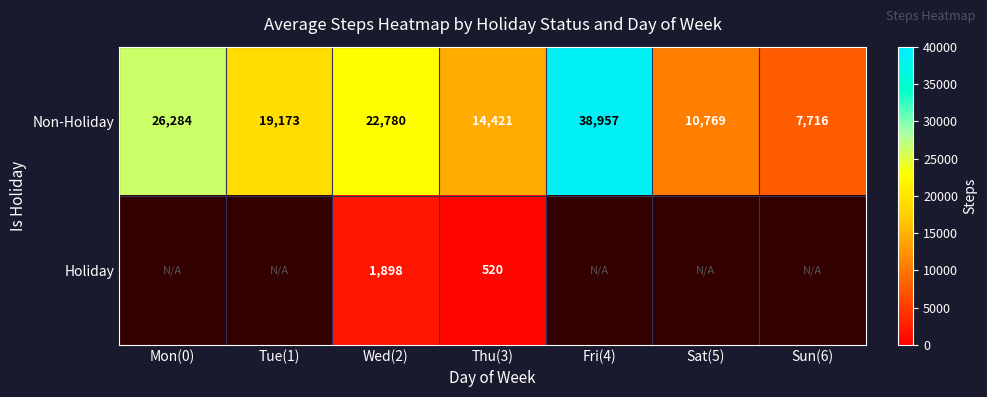

What is the smallest value displayed?

520.0